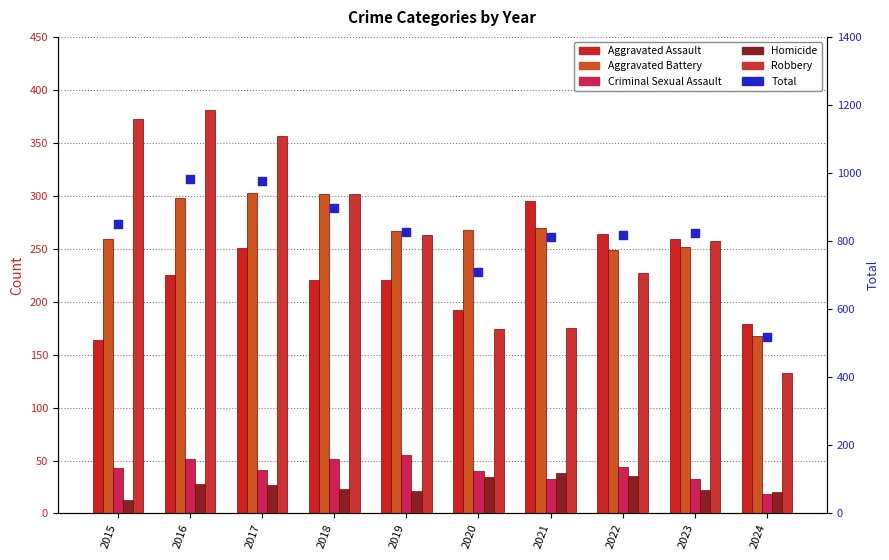

At how many categories does at least one series exceed 377?

10